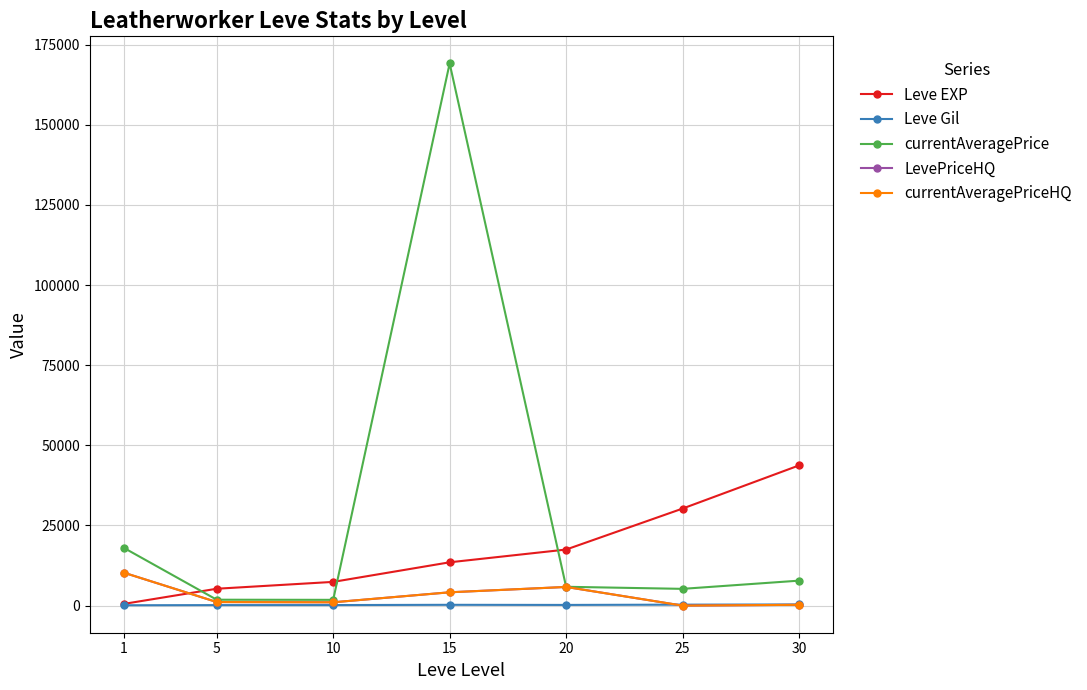

How many lines are shown in the chart?

5